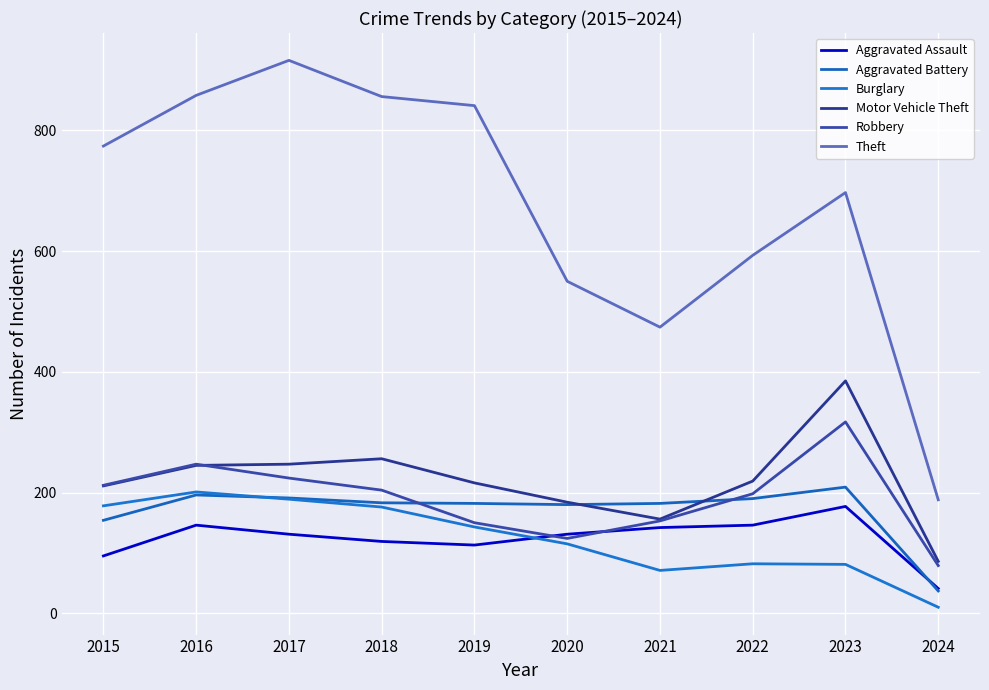

Is the value of Motor Vehicle Theft at 2024 greater than the value of Burglary at 2017?

No